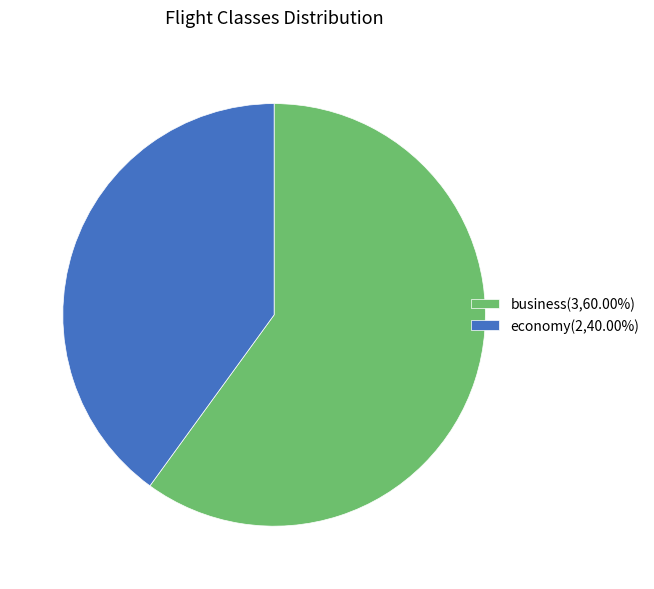

What is the ratio of the value at business(3,60.00%) to the value at economy(2,40.00%)?

1.5